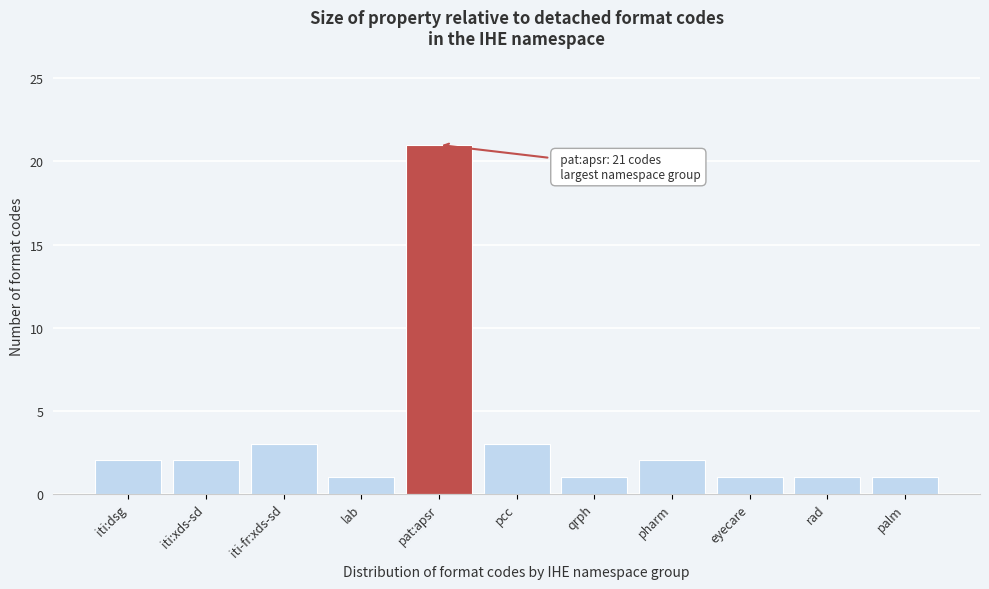

Reading right to left, list all the values displayed in this chart.

palm=1	rad=1	eyecare=1	pharm=2	qrph=1	pcc=3	pat:apsr=21	lab=1	iti-fr:xds-sd=3	iti:xds-sd=2	iti:dsg=2